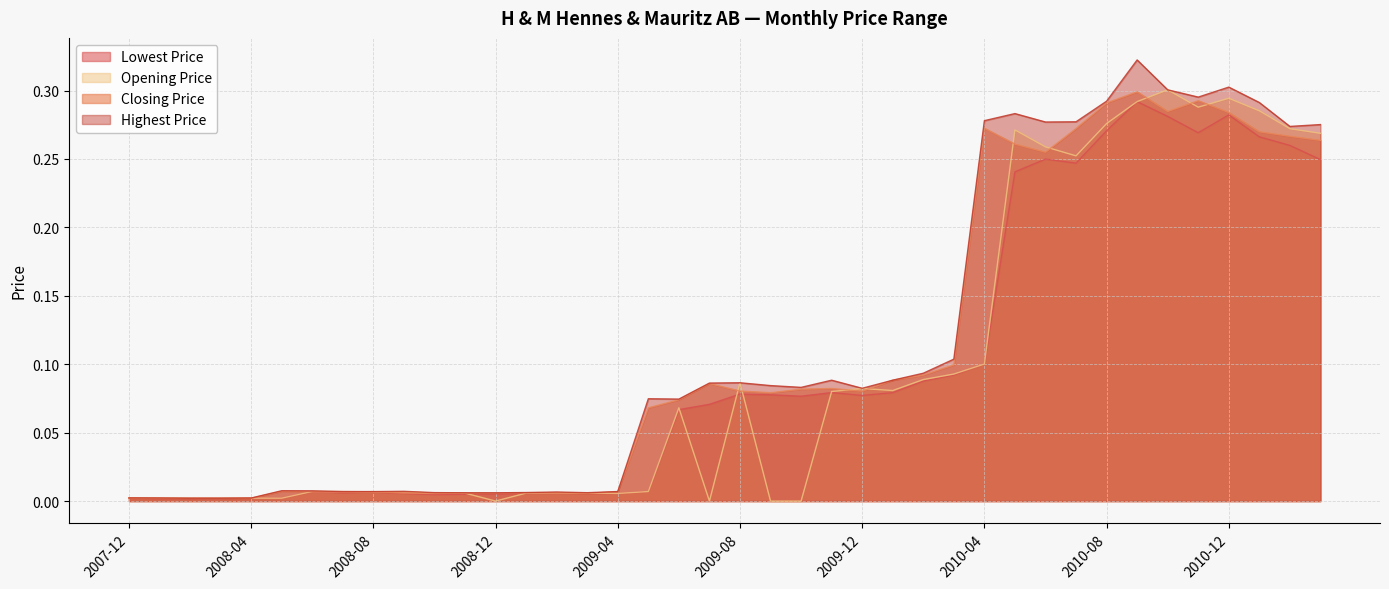

How many distinct data groups are displayed?

4